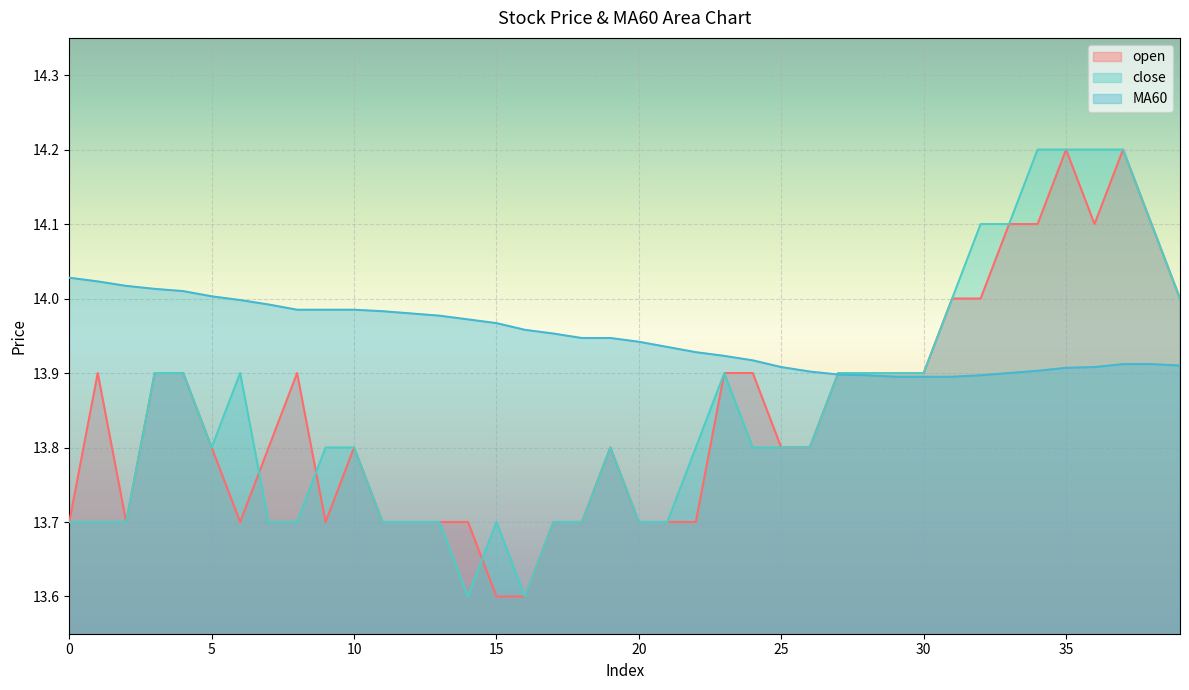

At how many categories does at least one series exceed 14?

13